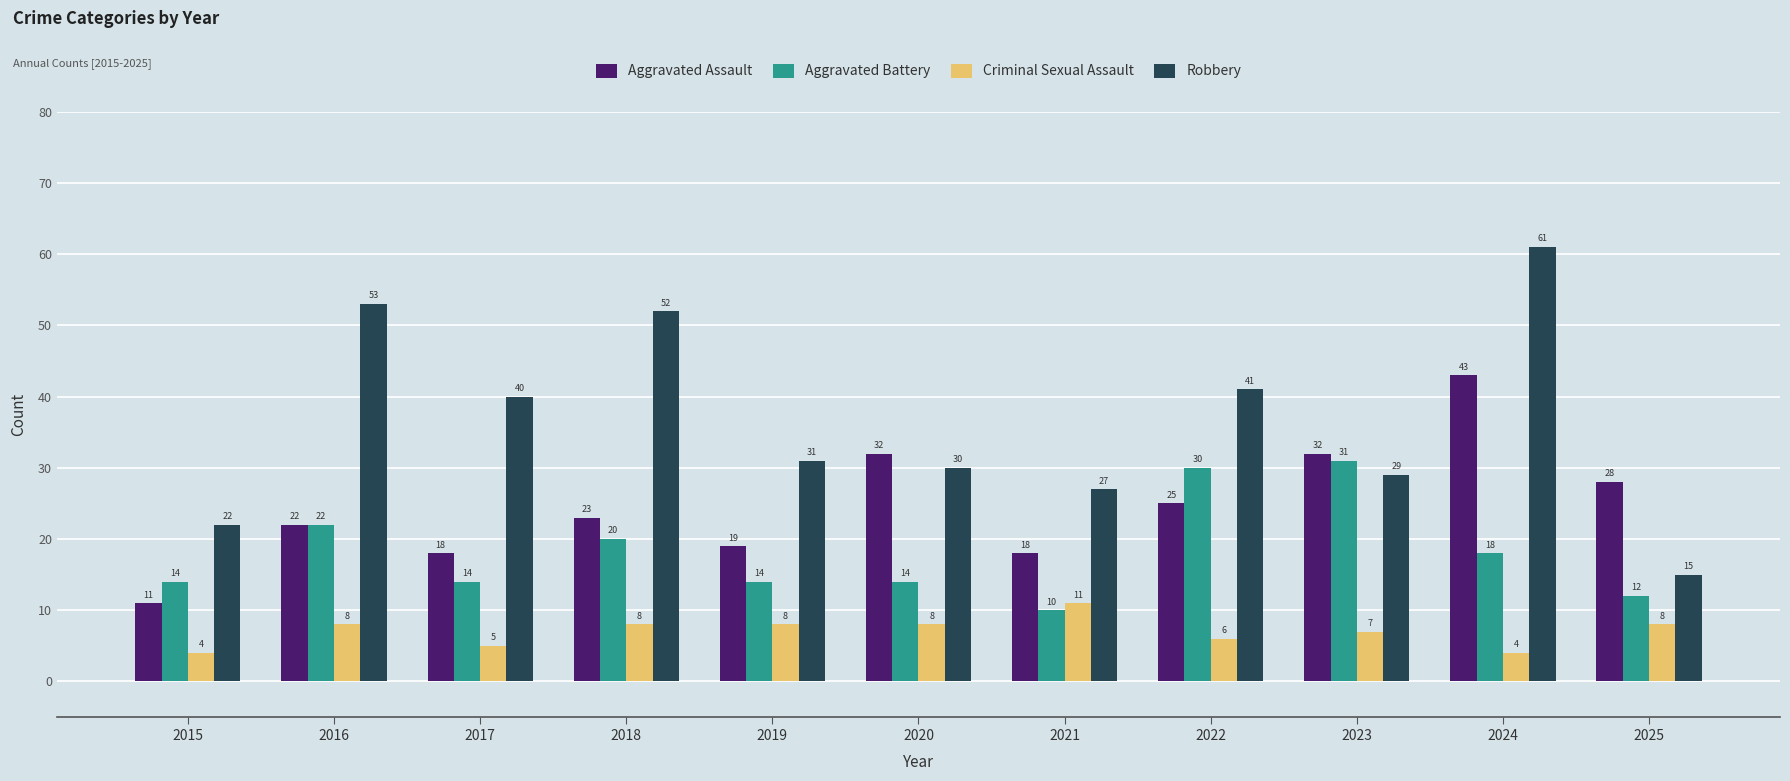

Reading right to left, extract all data points from this chart.

Aggravated Assault: 2025=28	2024=43	2023=32	2022=25	2021=18	2020=32	2019=19	2018=23	2017=18	2016=22	2015=11
Aggravated Battery: 2025=12	2024=18	2023=31	2022=30	2021=10	2020=14	2019=14	2018=20	2017=14	2016=22	2015=14
Criminal Sexual Assault: 2025=8	2024=4	2023=7	2022=6	2021=11	2020=8	2019=8	2018=8	2017=5	2016=8	2015=4
Robbery: 2025=15	2024=61	2023=29	2022=41	2021=27	2020=30	2019=31	2018=52	2017=40	2016=53	2015=22